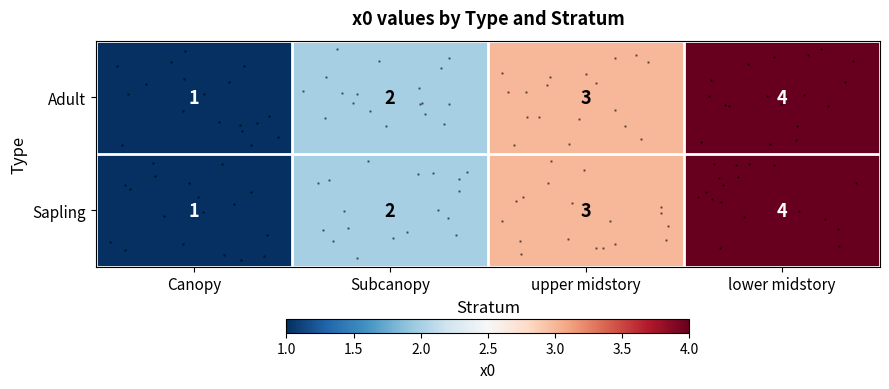

What is the highest value of the Adult series?

4